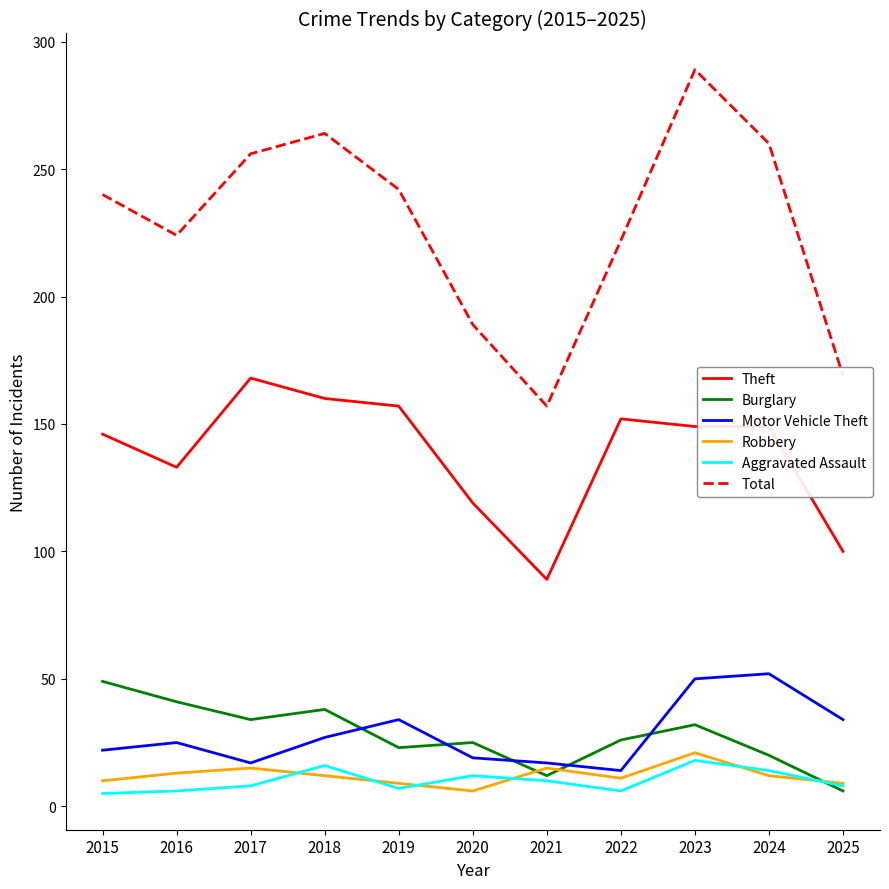

What value does the Burglary series have at 2025, to the nearest 10?

10